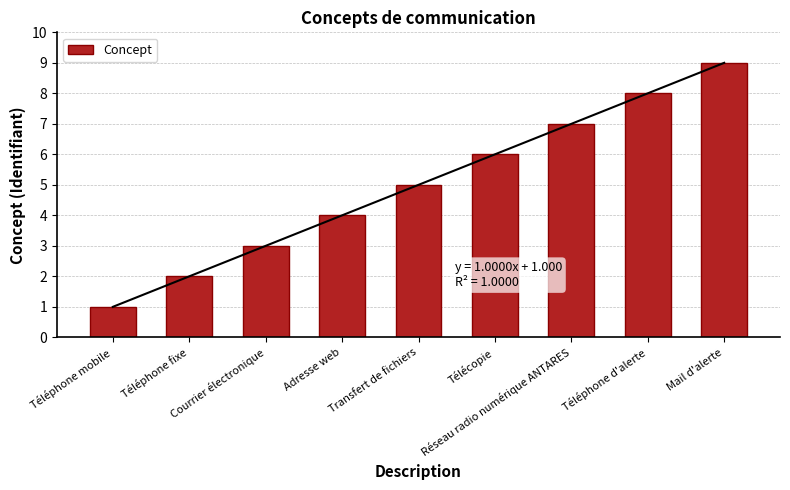

Rank the categories by value from lowest to highest.

Téléphone mobile, Téléphone fixe, Courrier électronique, Adresse web, Transfert de fichiers, Télécopie, Réseau radio numérique ANTARES, Téléphone d'alerte, Mail d'alerte